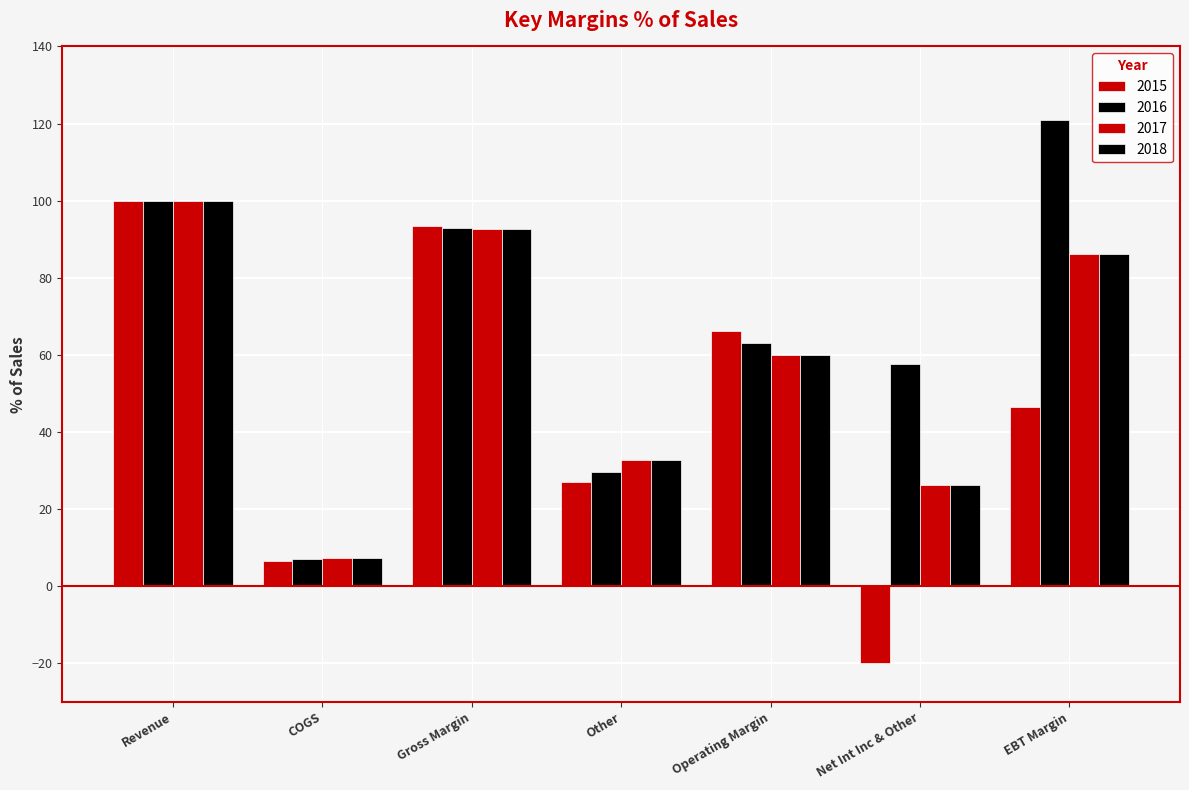

What is the label of the 6th bar from the left?

Net Int Inc & Other